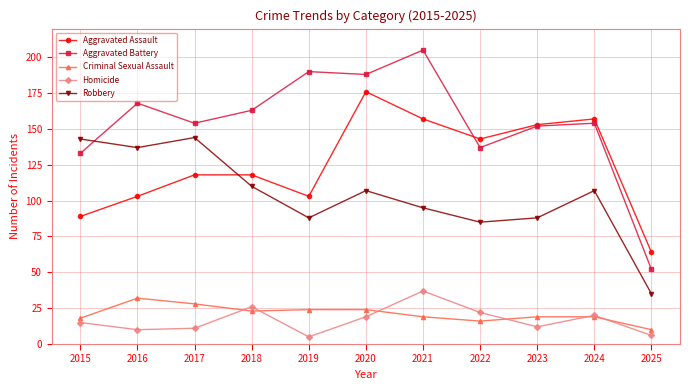

True or false: Aggravated Battery and Criminal Sexual Assault intersect in this chart.

False